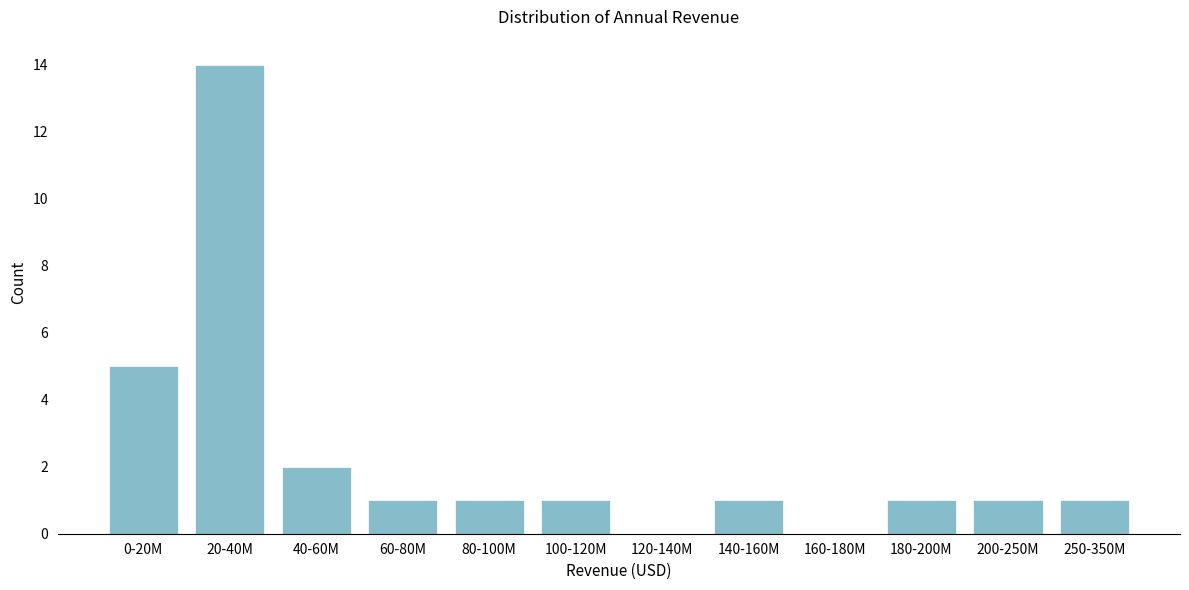

Reading right to left, extract all data points from this chart.

250-350M=1	200-250M=1	180-200M=1	160-180M=0	140-160M=1	120-140M=0	100-120M=1	80-100M=1	60-80M=1	40-60M=2	20-40M=14	0-20M=5